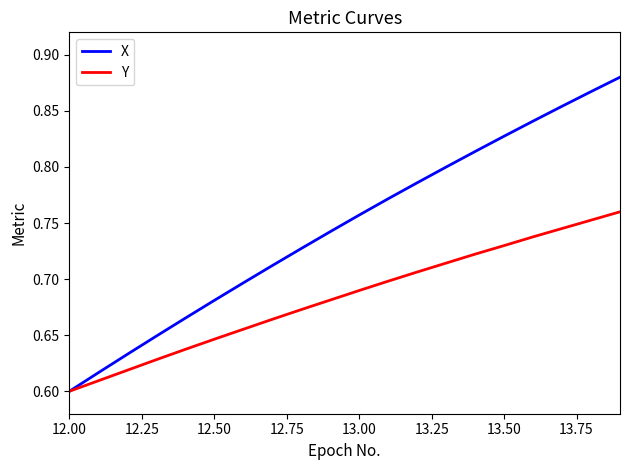

Which series has the largest range (max minus min)?

X